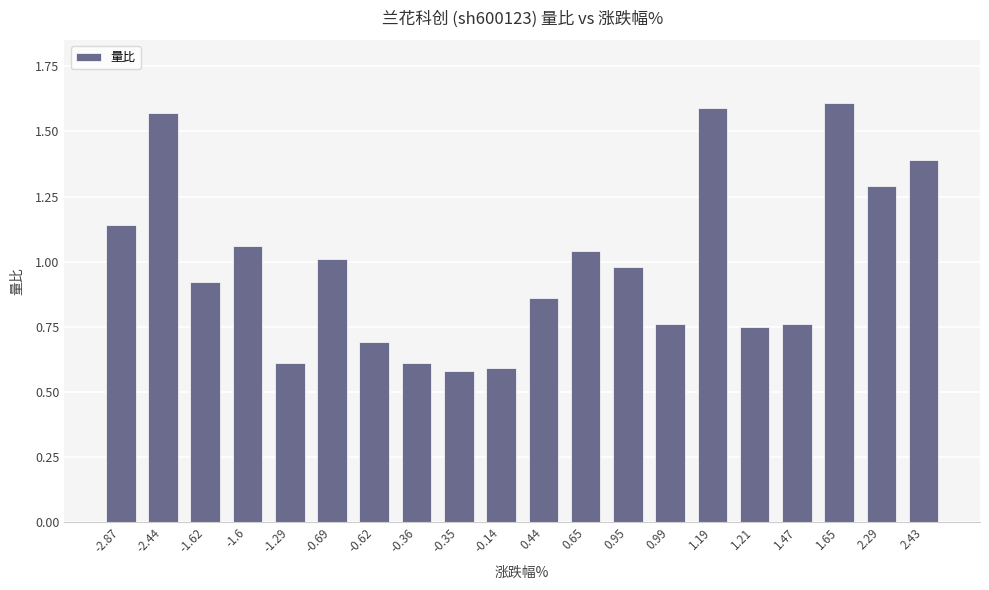

What is the difference between the values at -1.62 and -2.87?

0.2